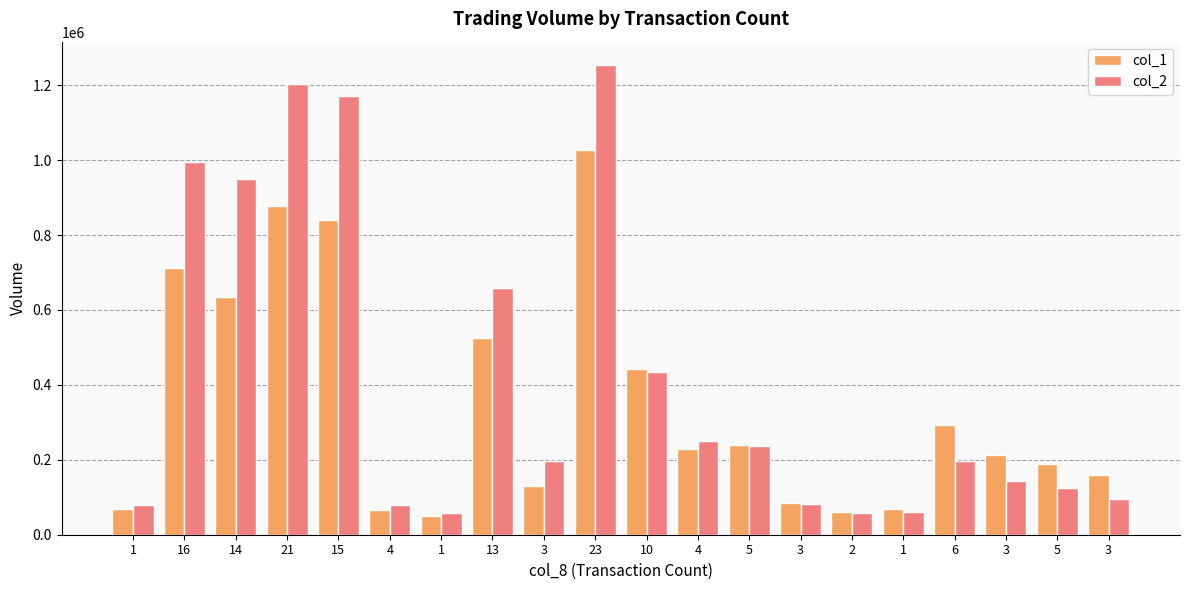

How many data points in col_2 are less than 196490?

10